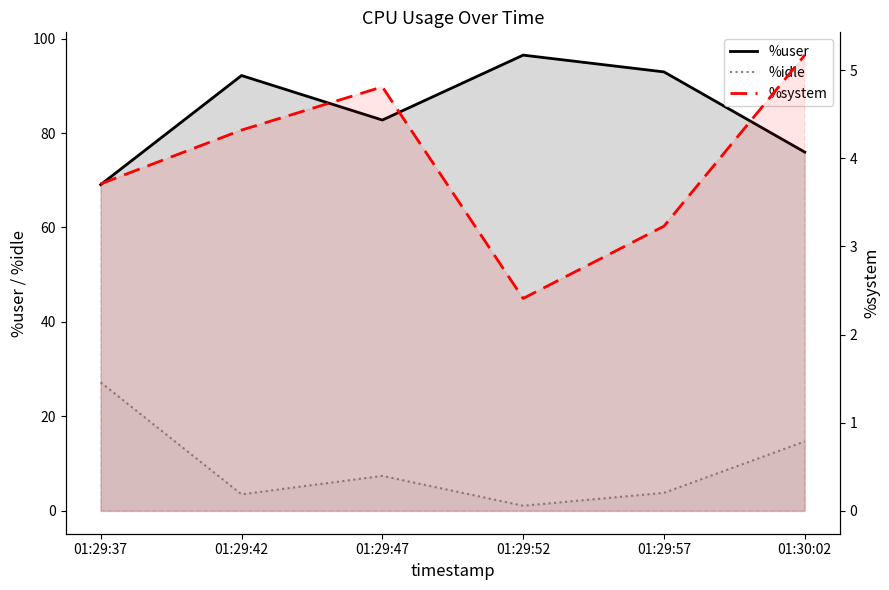

Reading right to left, extract all data points from this chart.

%user: 76.0	92.9	96.5	82.8	92.2	69.1
%idle: 14.7	3.8	1.1	7.4	3.5	27.2
%system: 5.2	3.2	2.4	4.8	4.3	3.7